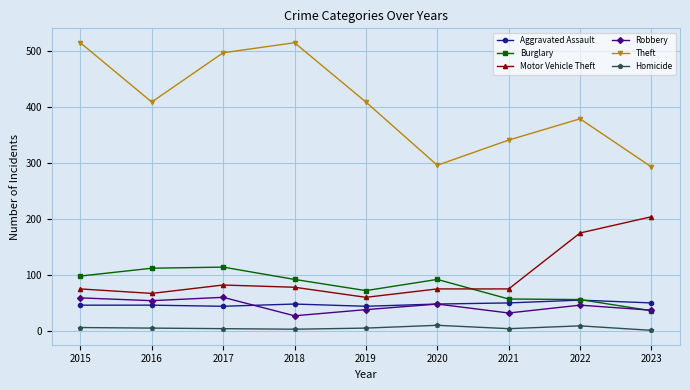

True or false: Aggravated Assault has more than 0 interior local peaks.

True